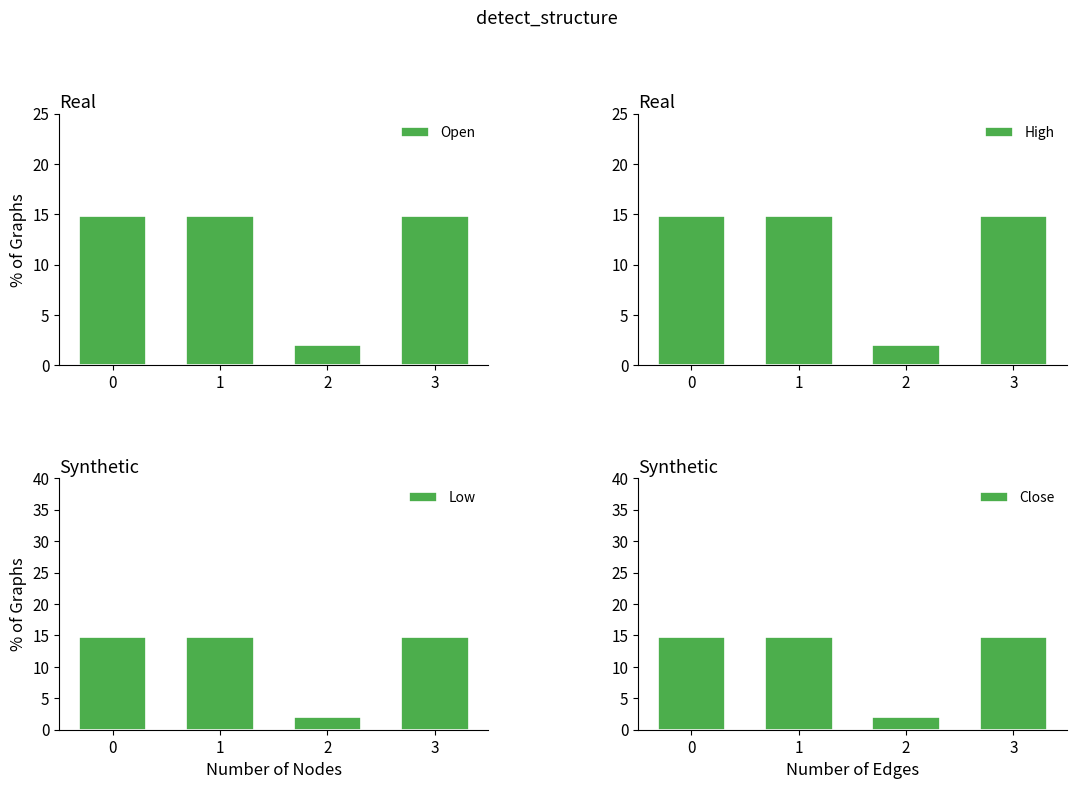

Reading right to left, list all the values displayed in this chart.

Open: 3=14.8	2=2.0	1=14.8	0=14.8
High: 3=14.8	2=2.0	1=14.8	0=14.8
Low: 3=14.8	2=2.0	1=14.8	0=14.8
Close: 3=14.8	2=2.0	1=14.8	0=14.8